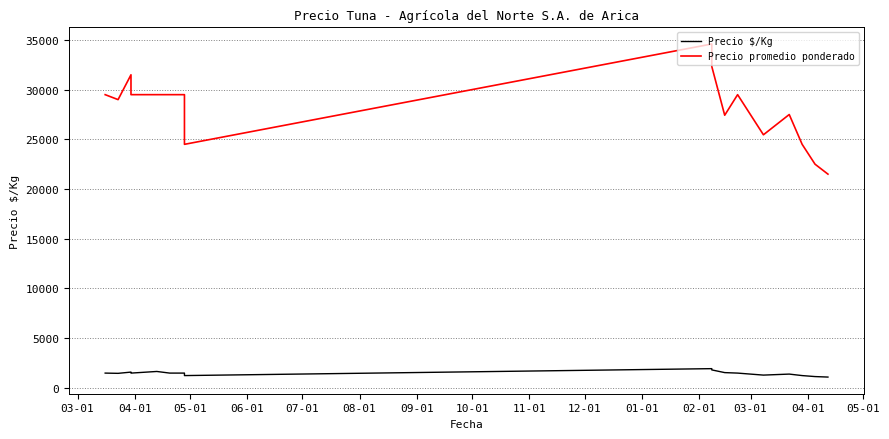

Rank the series at 05-01 from highest to lowest value.

Precio promedio ponderado, Precio $/Kg